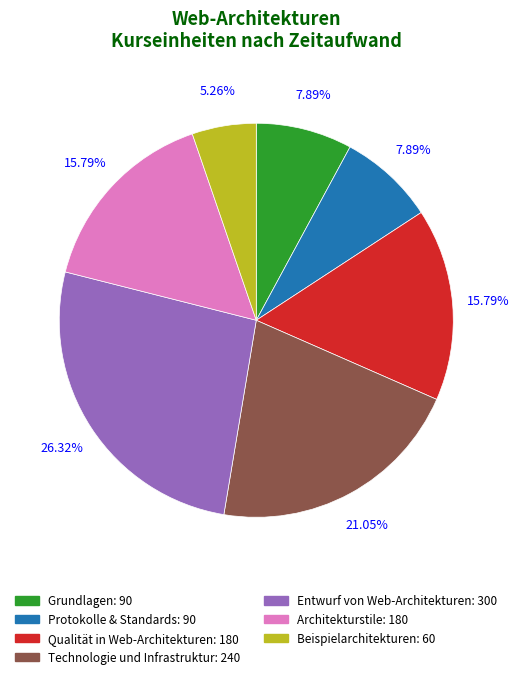

Does Beispielarchitekturen represent more than half of the total?

No